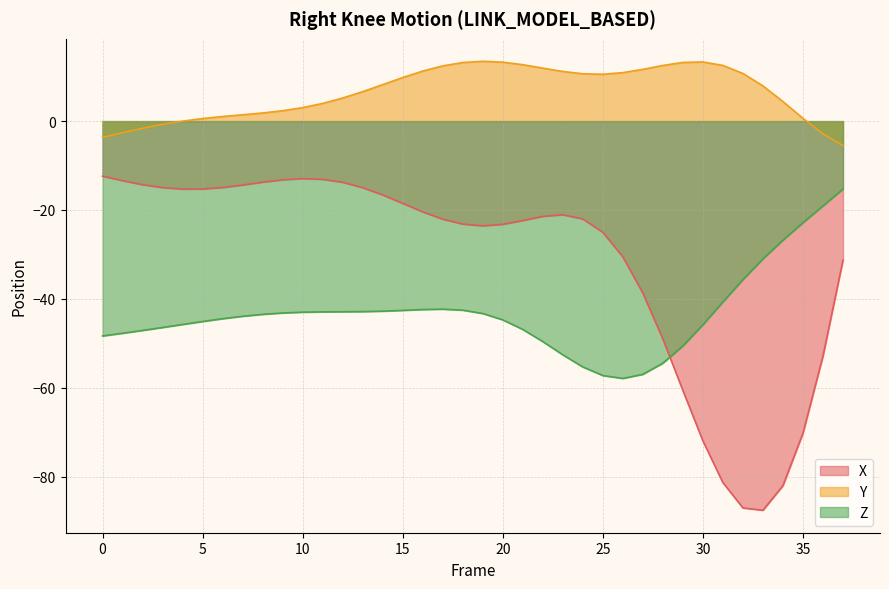

Between 14 and 27, which series saw the biggest shift?

X